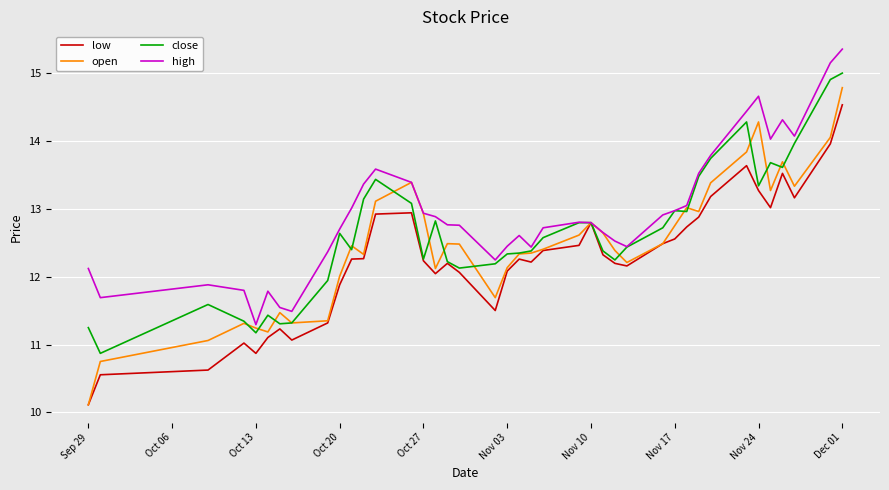

Which series has the largest total across all categories?

high